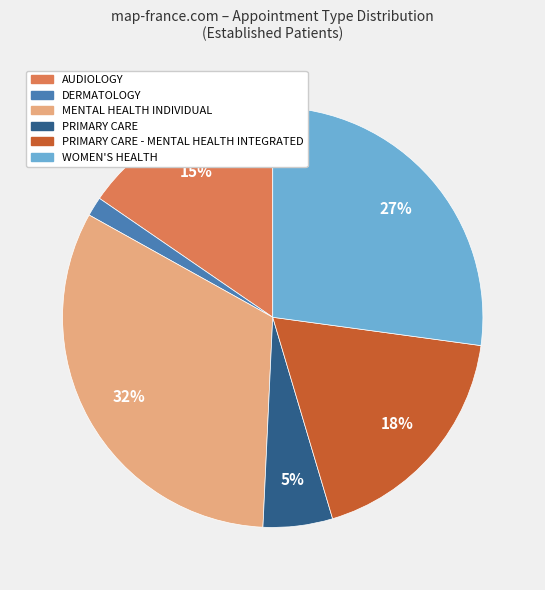

To the nearest percent, what is the average slice percentage?

17%